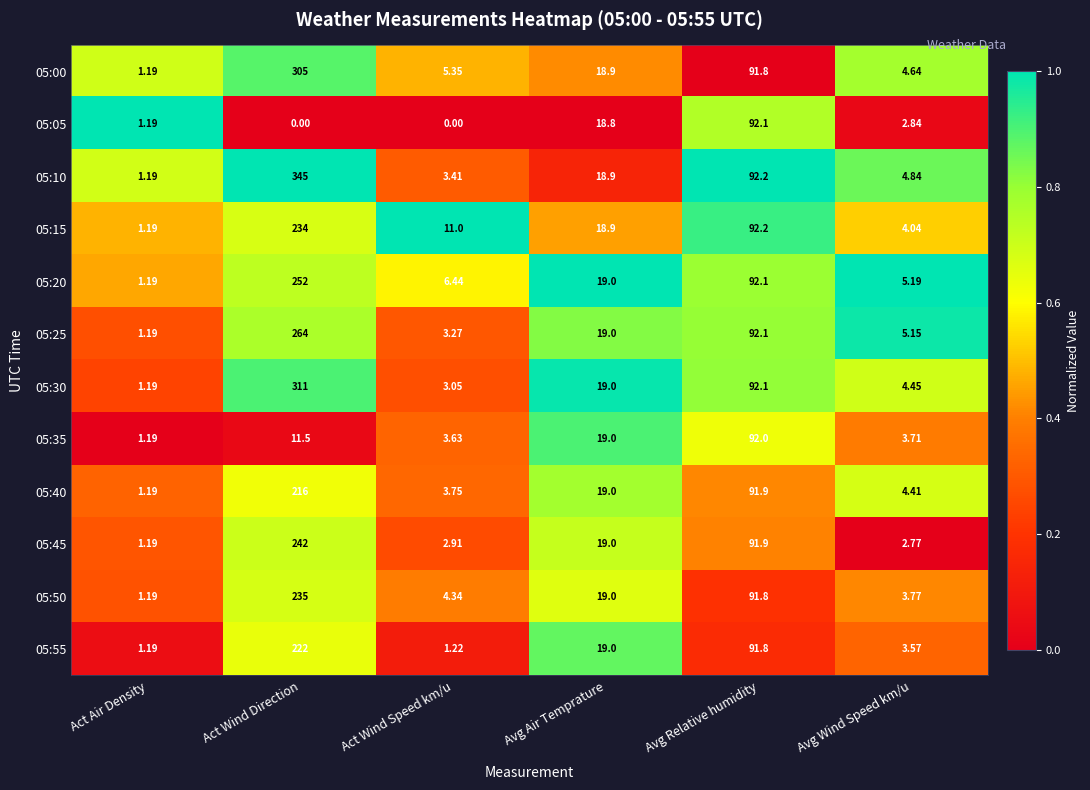

What is the total value across all series at Avg Air Temprature?

227.5